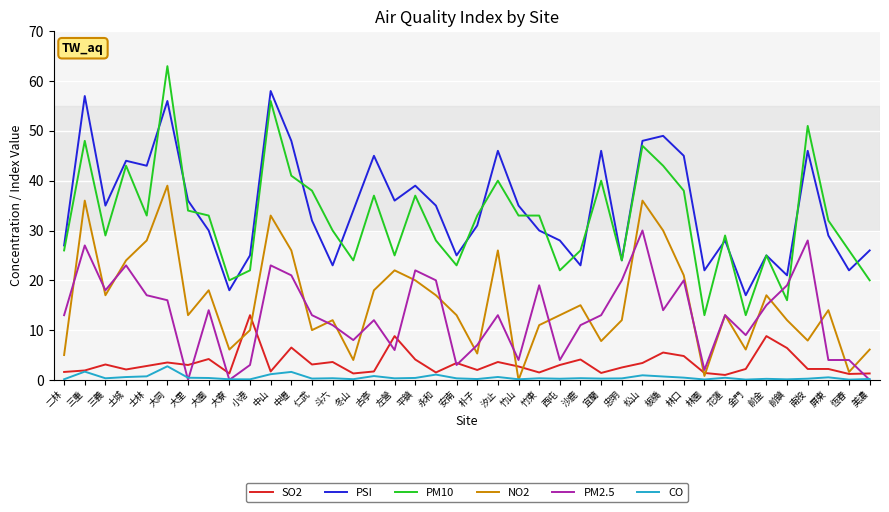

What is the difference between the highest and lowest values at 林園?

21.9